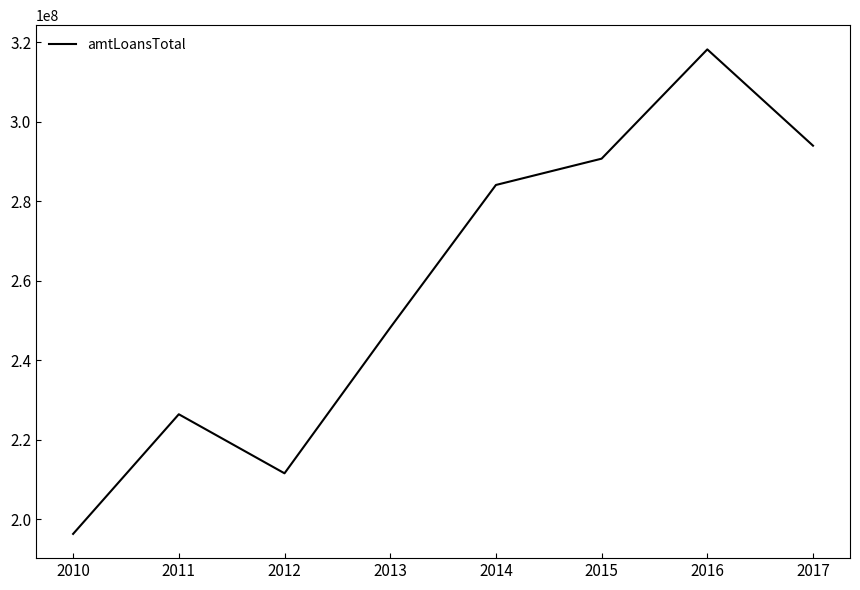

At which label is the value closest to 257269500?

2013